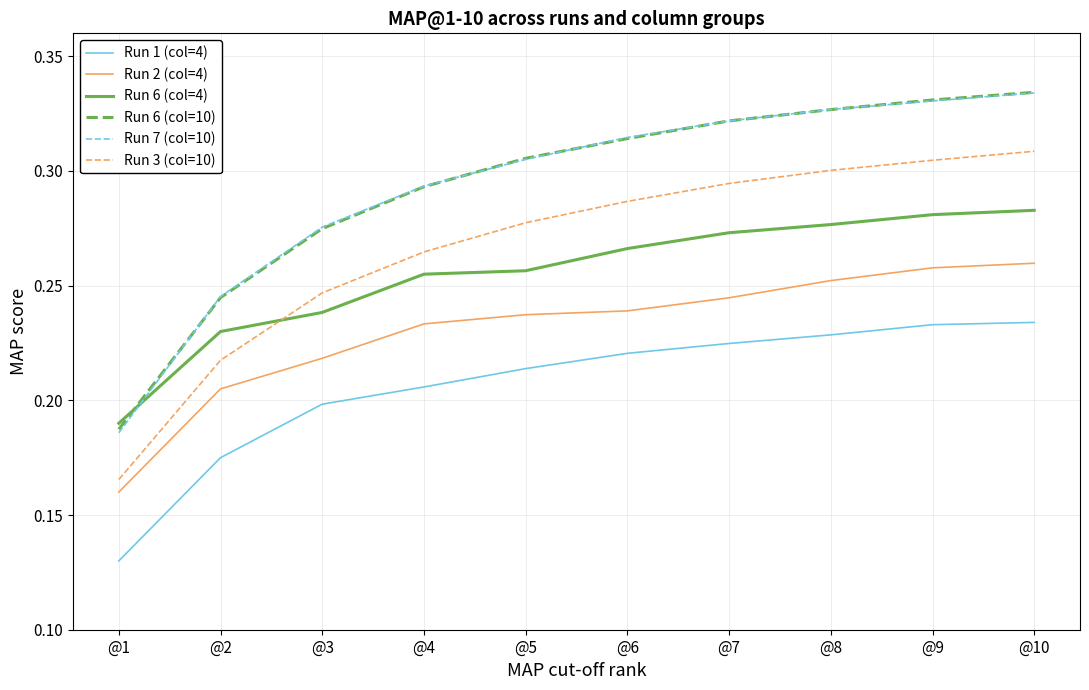

True or false: Run 6 (col=10) and Run 6 (col=4) intersect in this chart.

True